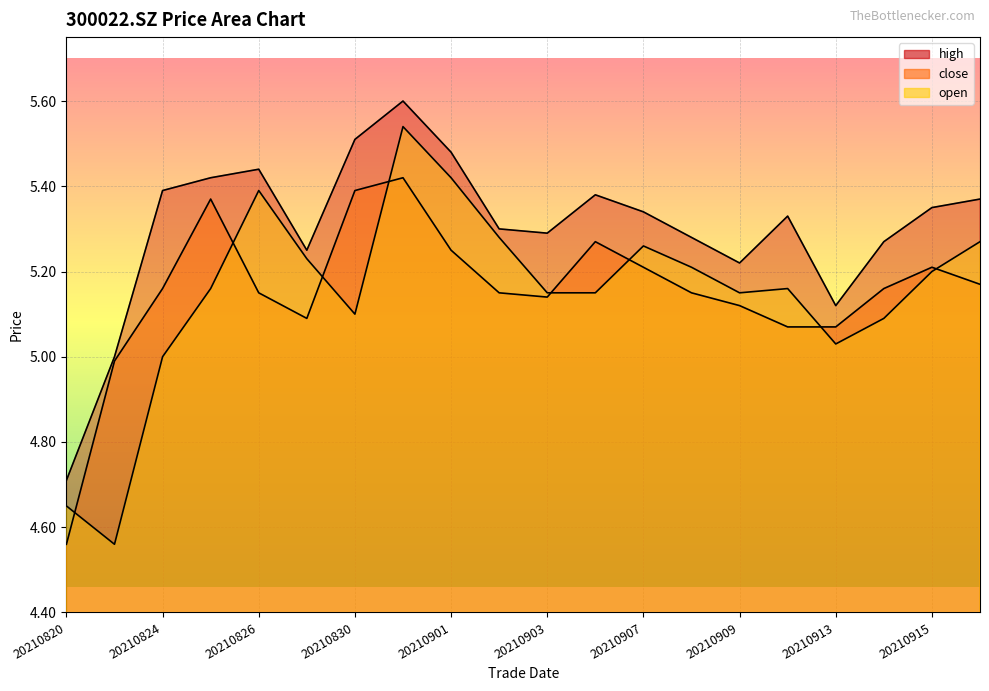

Count the high values in the range 5 to 6.

19